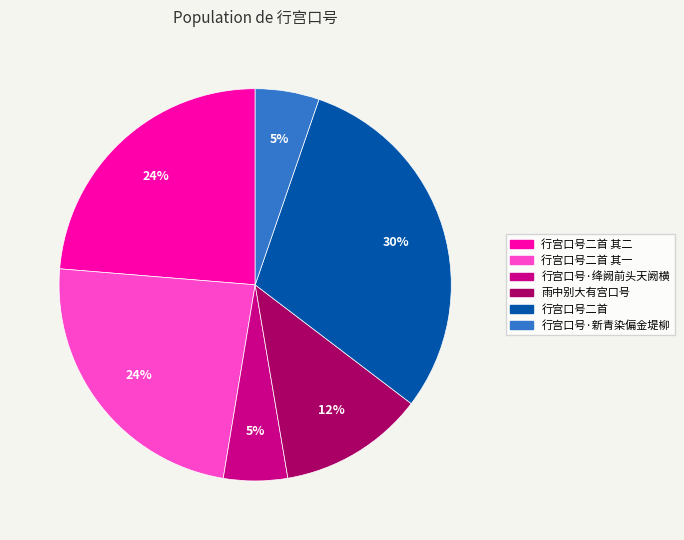

Is it true that 行宫口号二首 其二 is 24% of the pie?

True